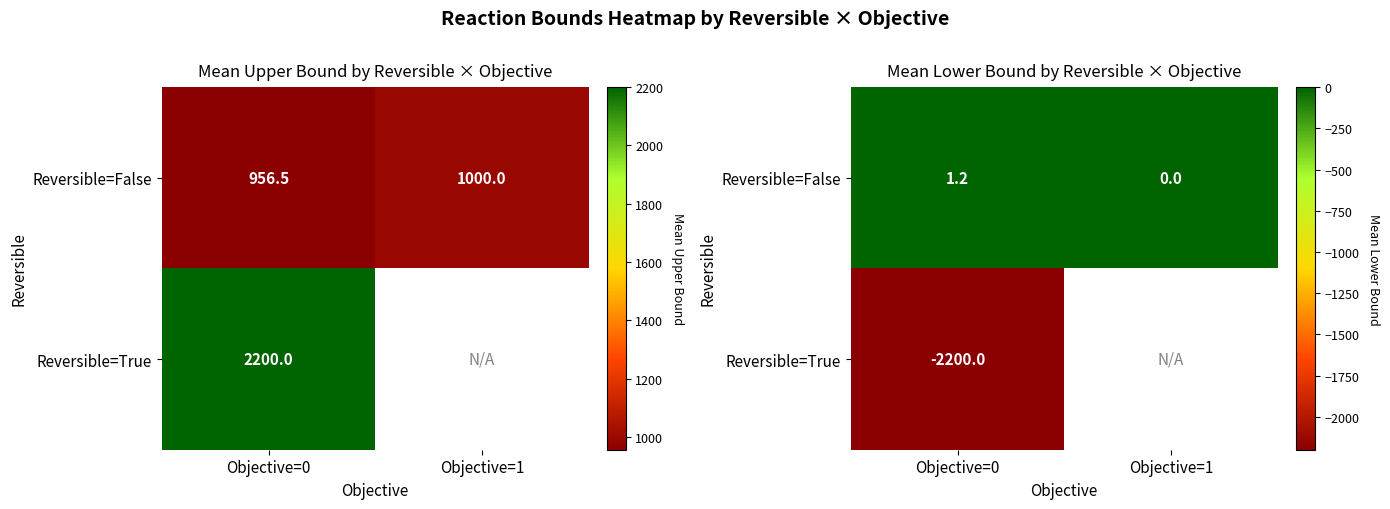

What is the difference between the maximum and minimum values in the Reversible=False series?

1.2